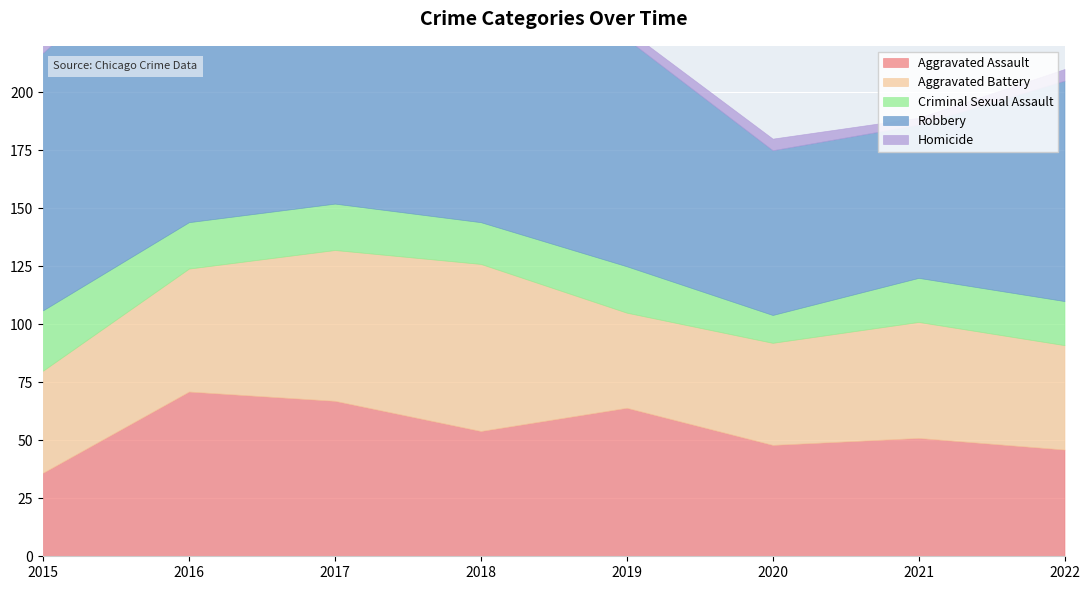

What is the total value across all series at 2016?

278